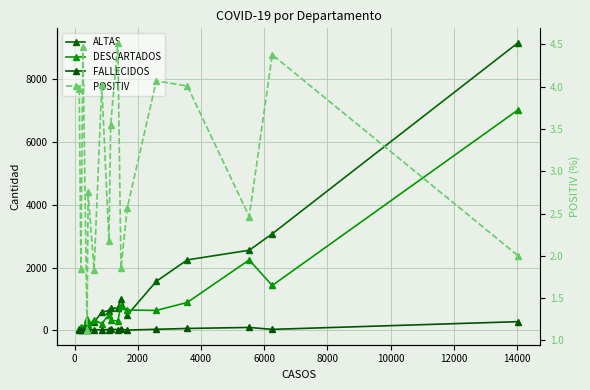

What is the average value of the DESCARTADOS series?

942.3